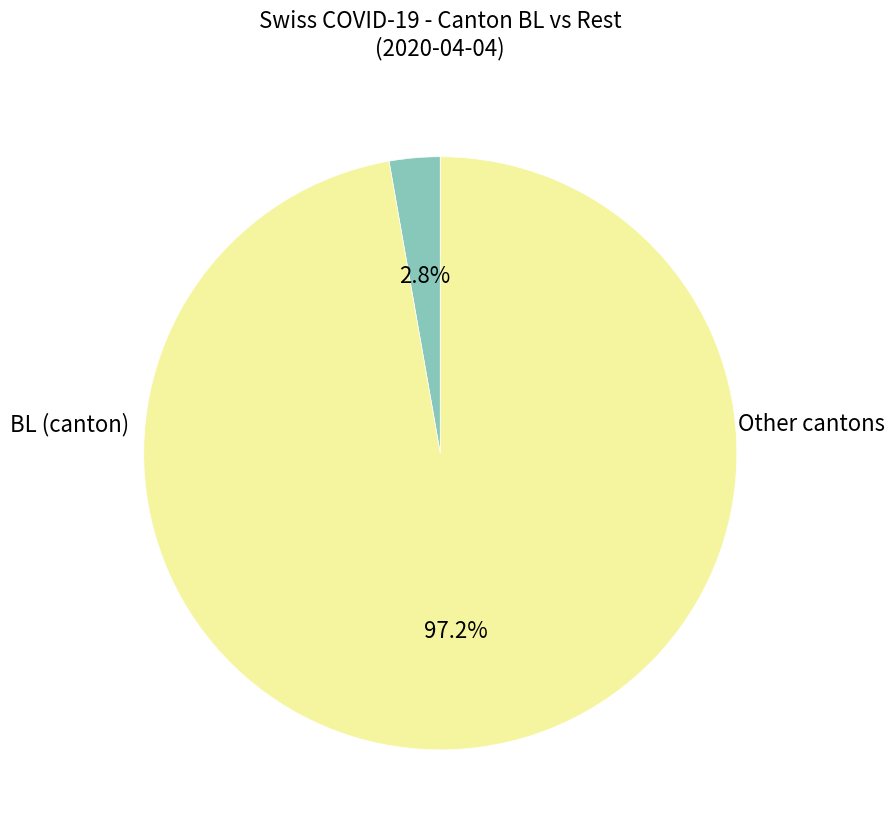

Is there a majority slice in this chart?

Yes